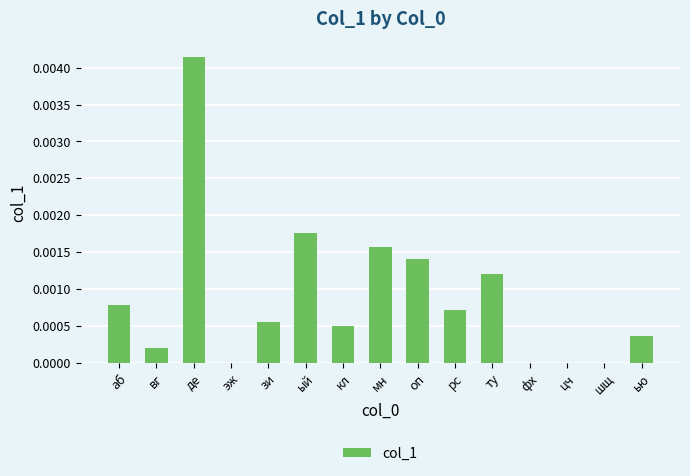

Are the bars horizontal?

No